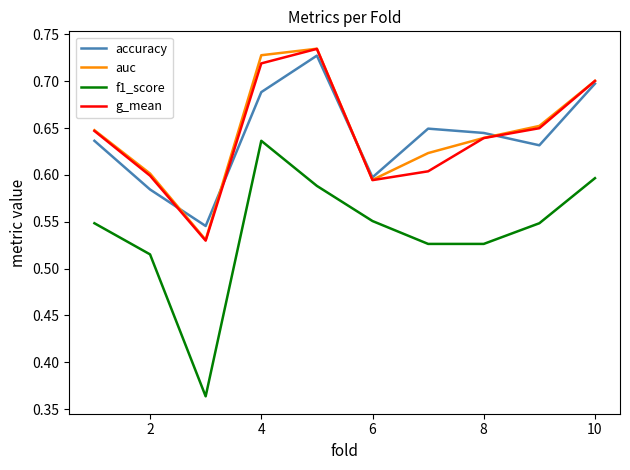

How many interior local peaks does the g_mean series have?

1